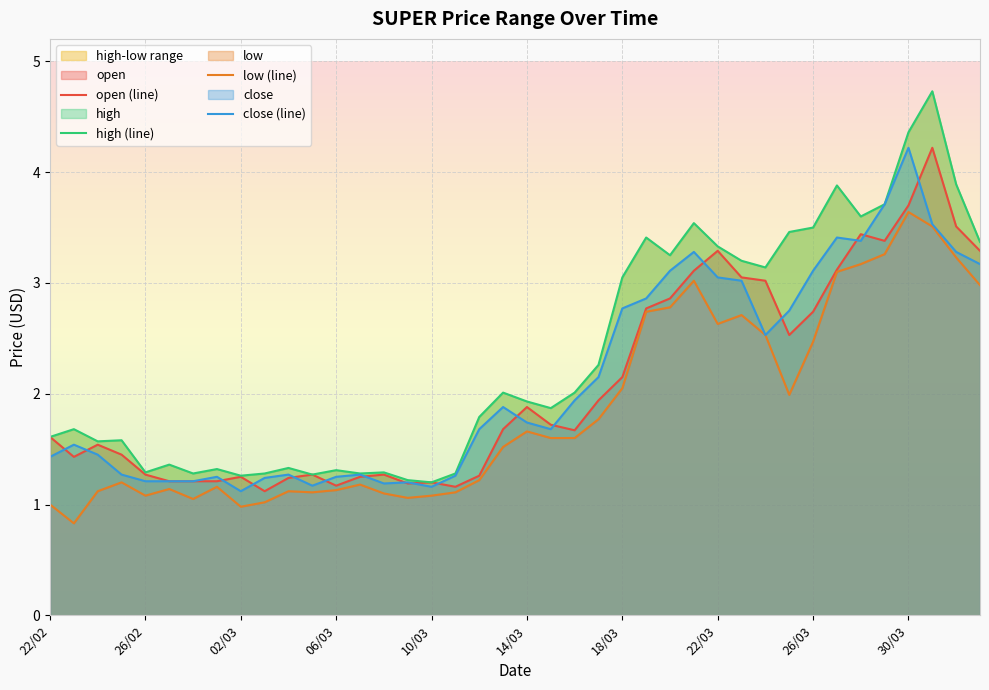

What is the spread (max minus min) of values at 22/03?

0.7